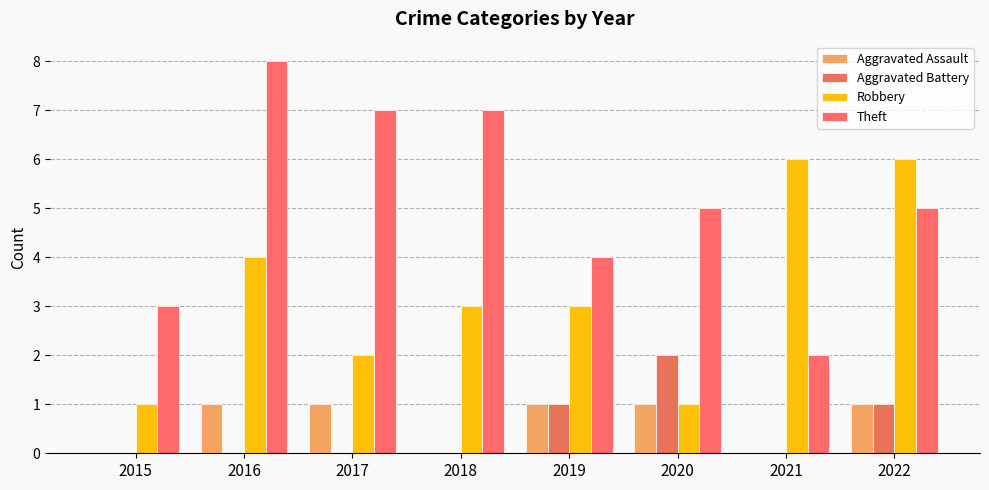

Read the Robbery value at 2022.

6